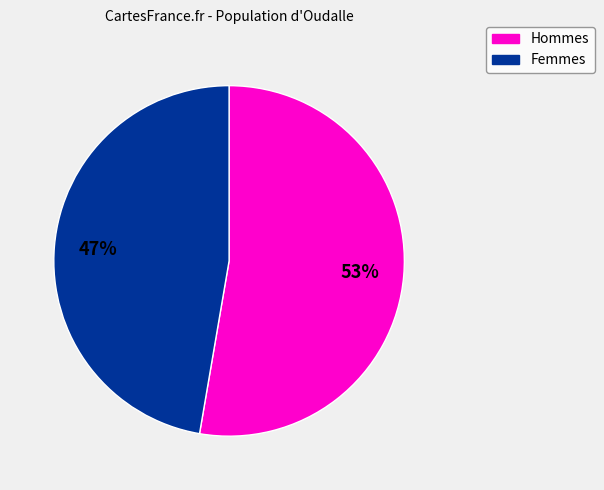

Which category has the smallest portion of the pie?

Femmes